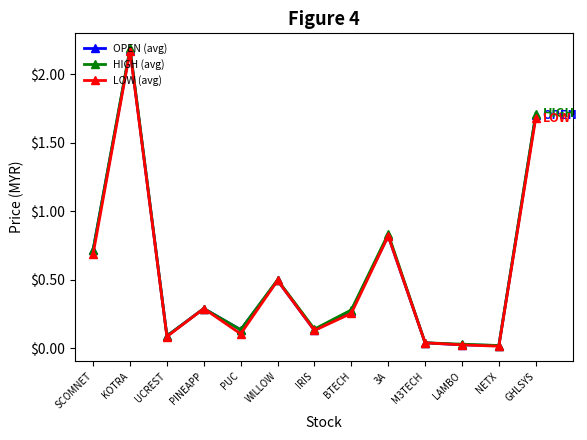

What are all the series names shown in the legend?

OPEN (avg), HIGH (avg), LOW (avg)